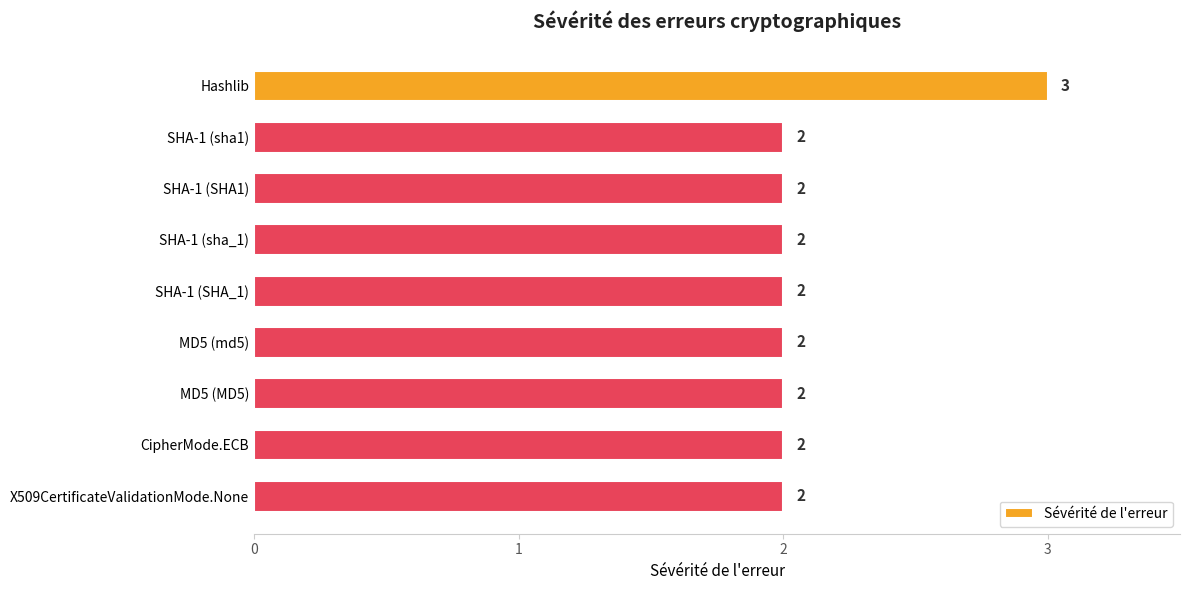

Reading top to bottom, what are all the values shown in this chart?

3	2	2	2	2	2	2	2	2